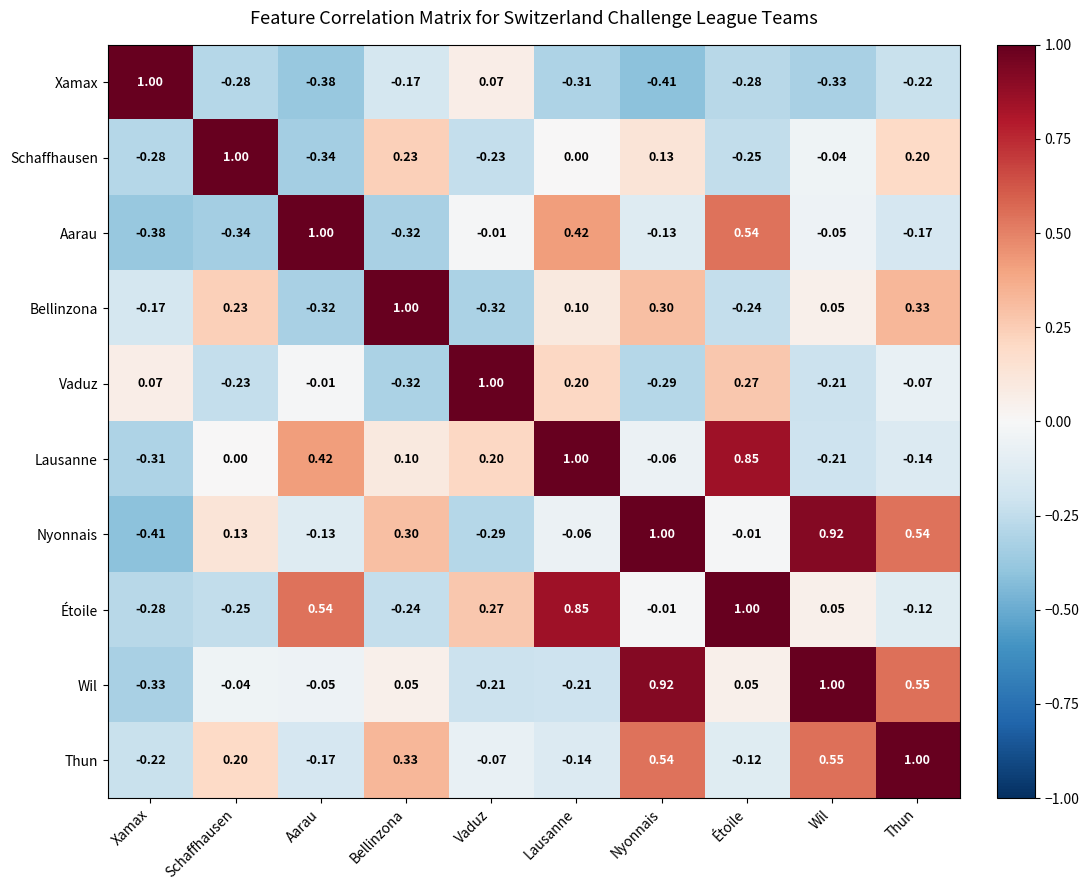

At which label does Wil first exceed 0?

Bellinzona